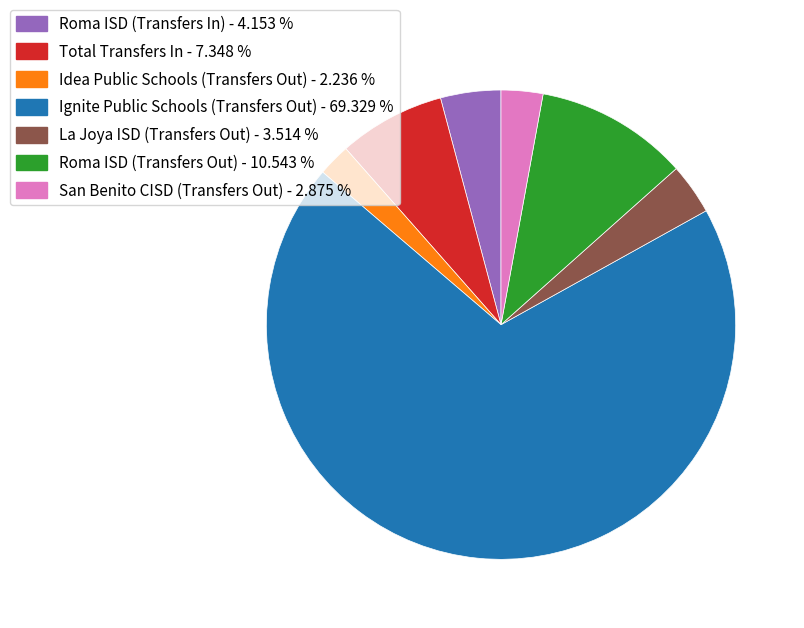

Count the number of slices in the pie.

7